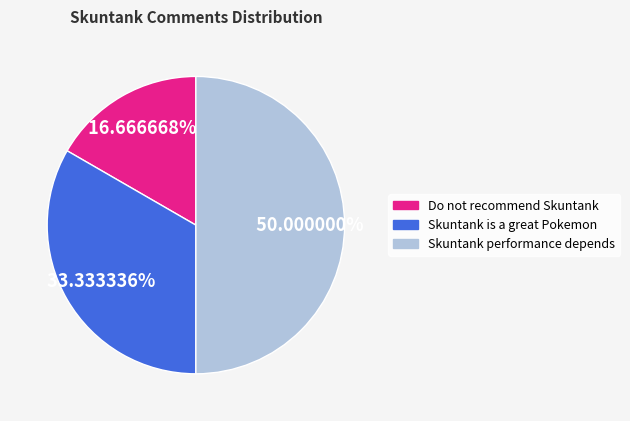

Count the number of slices in the pie.

3